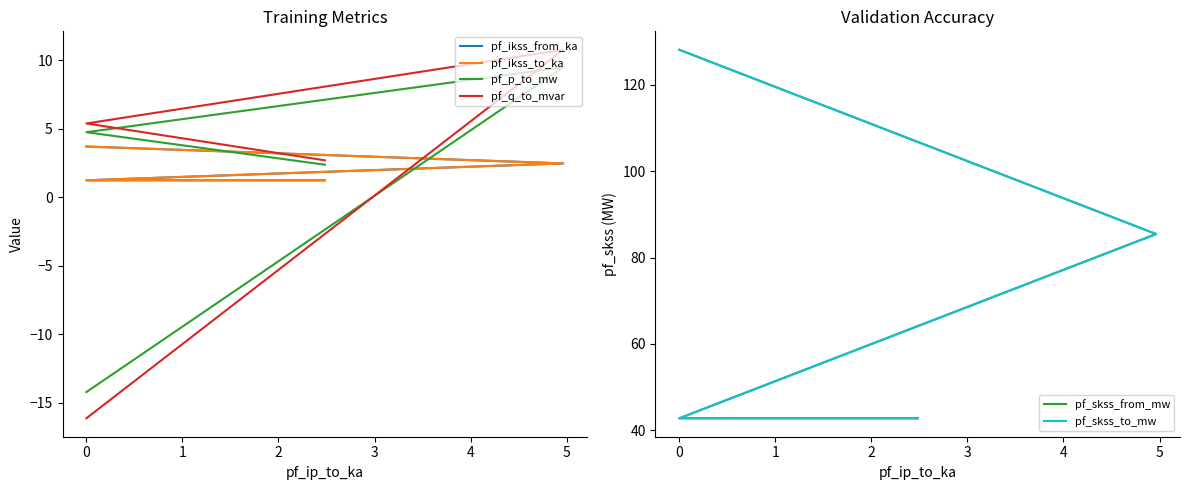

Is the value of pf_ikss_from_ka at 0 greater than the value of pf_skss_to_mw at 0?

No